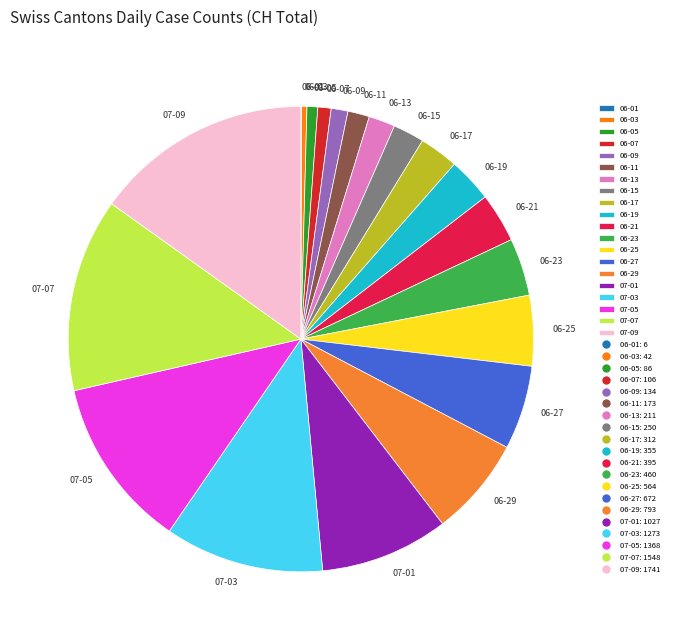

Which slice is the largest?

07-09